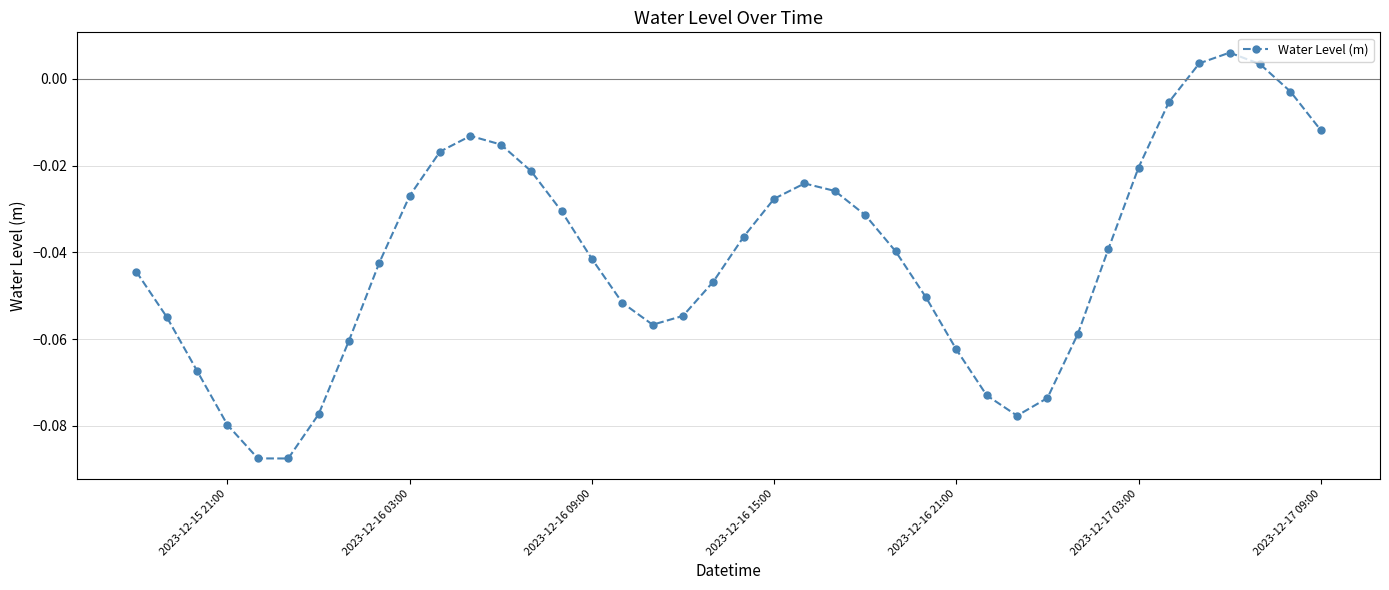

True or false: there are more than 2 points higher than both neighbors.

True